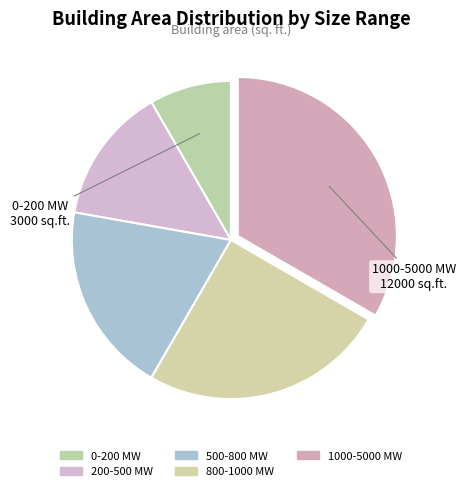

Does any single category account for the majority?

No